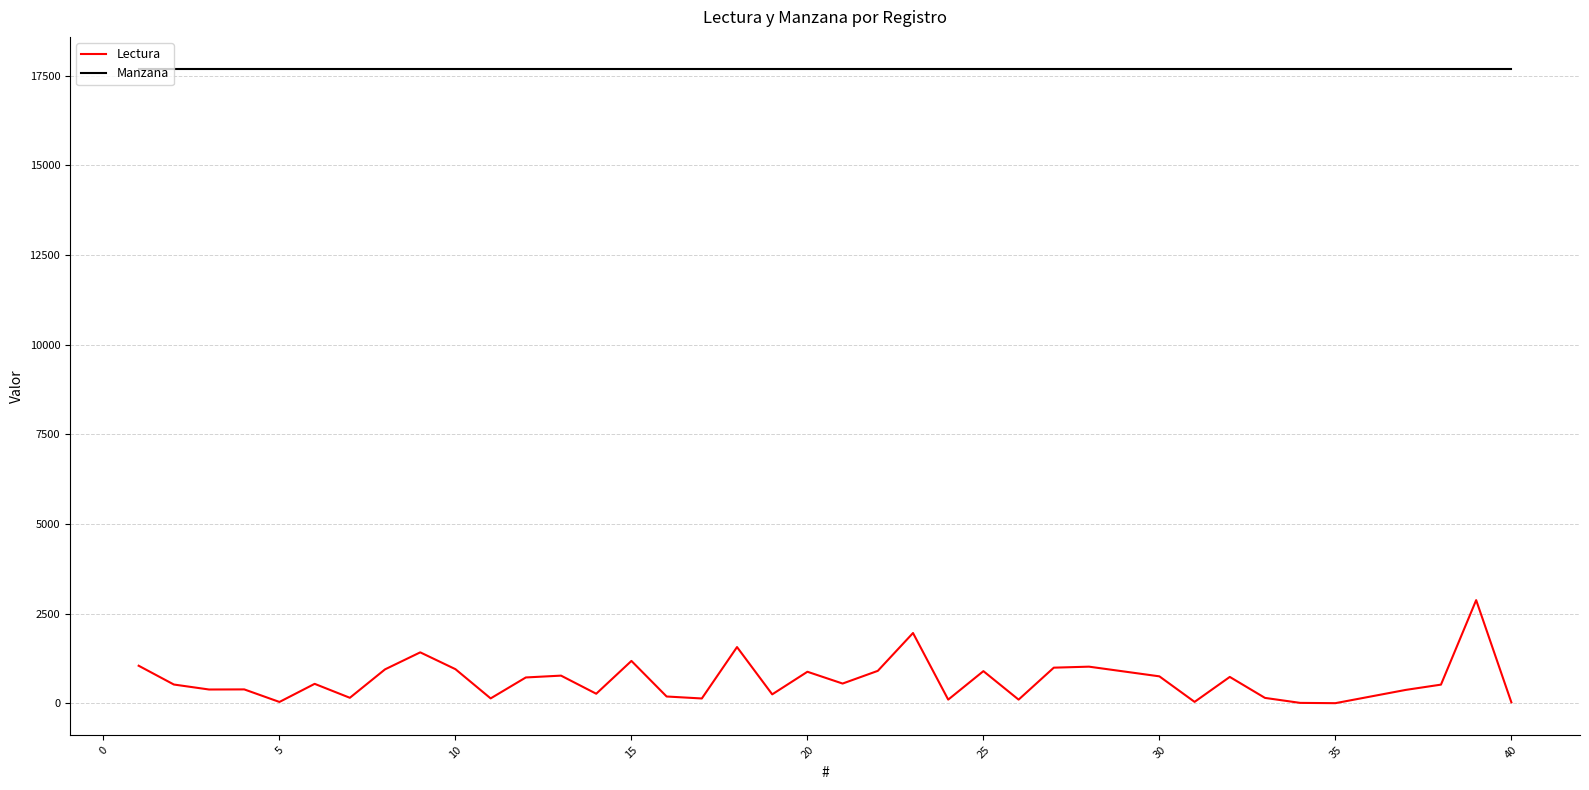

What are all the series names shown in the legend?

Lectura, Manzana